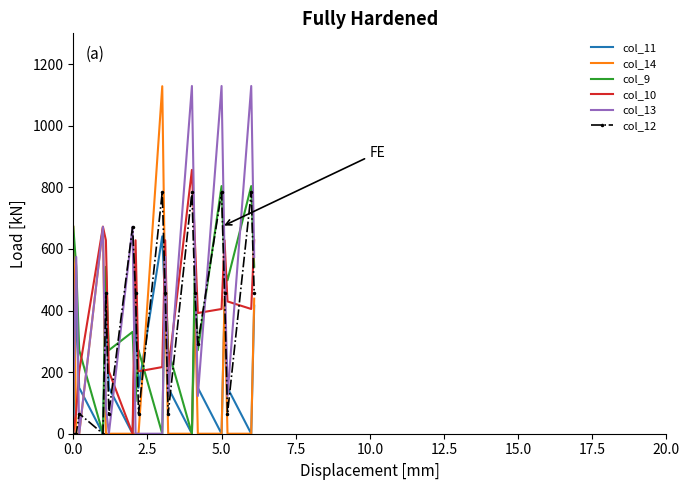

What is the highest value of the col_10 series?

856.6